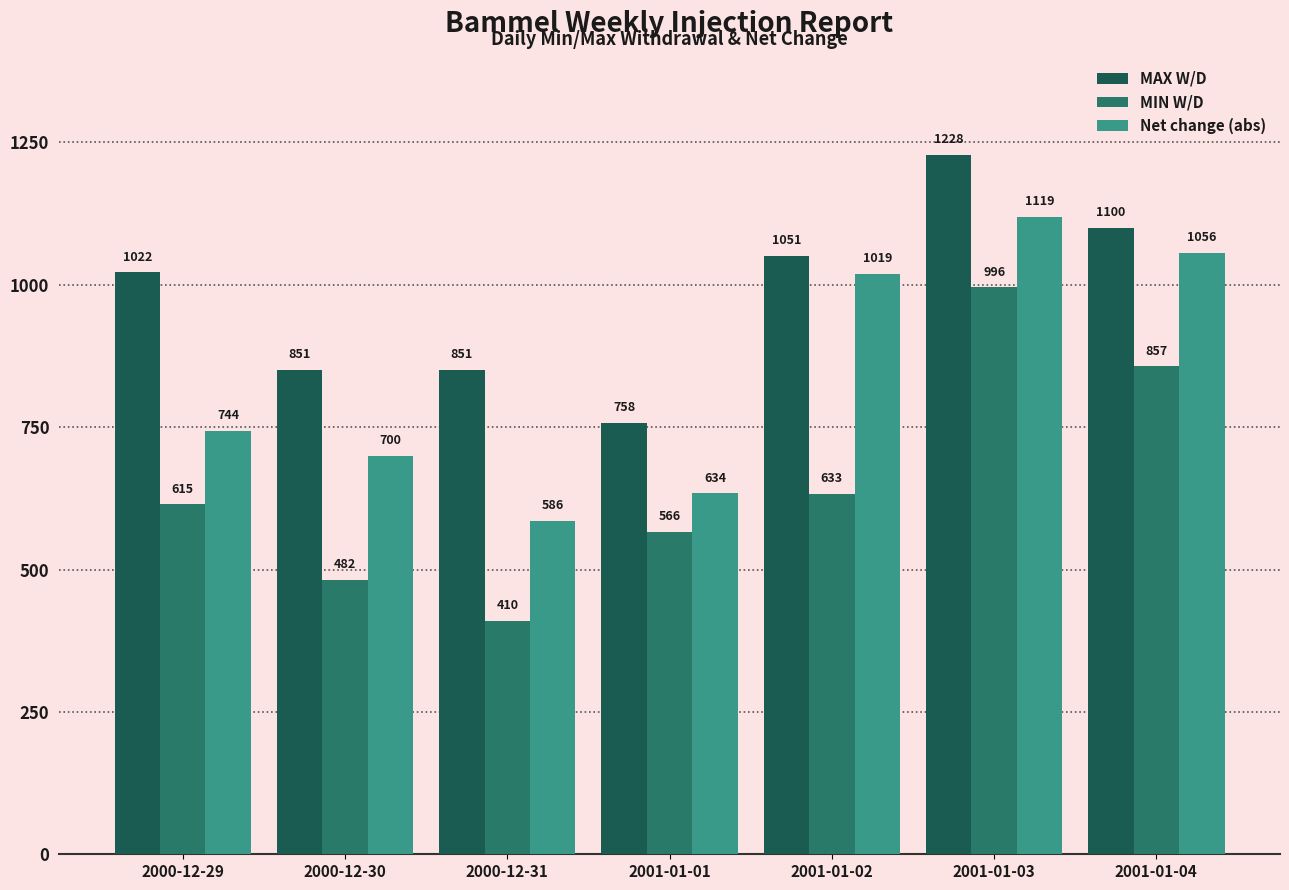

Which category has the lowest value in the Net change (abs) series?

2000-12-31